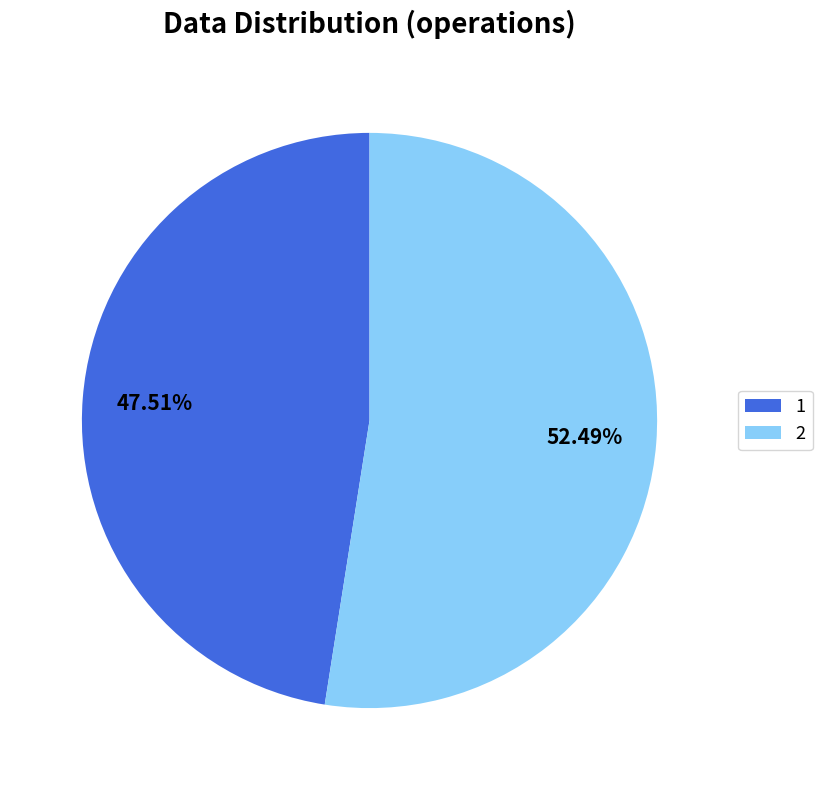

Is 1 the majority of the pie?

No